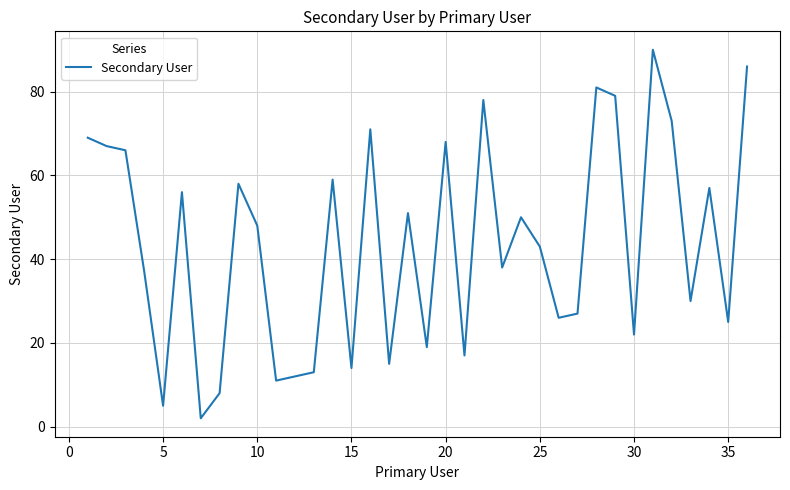

What is the maximum value shown in the chart?

90